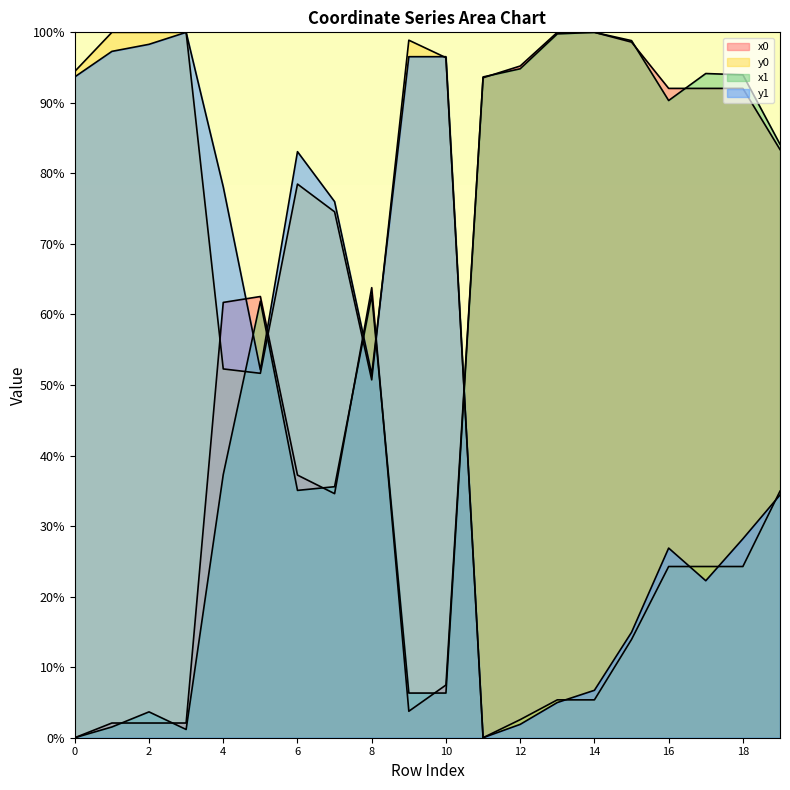

How many distinct data groups are displayed?

4